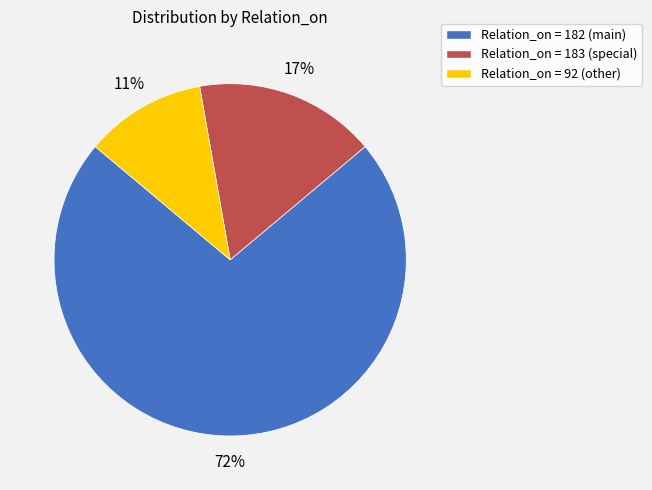

Which has a higher value, Relation_on = 183 (special) or Relation_on = 92 (other)?

Relation_on = 183 (special)